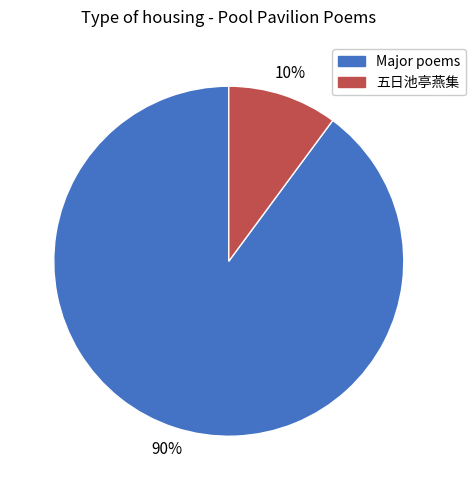

Is there any slice that represents more than half of the pie?

Yes